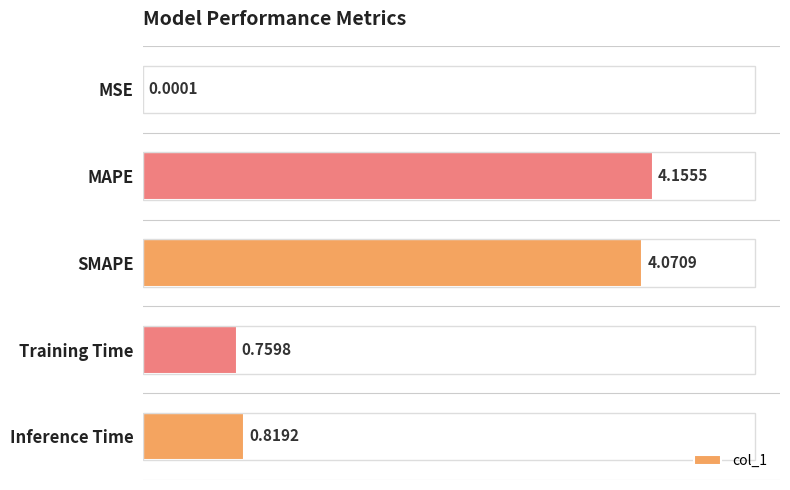

Which has a higher value, Inference Time or MSE?

Inference Time